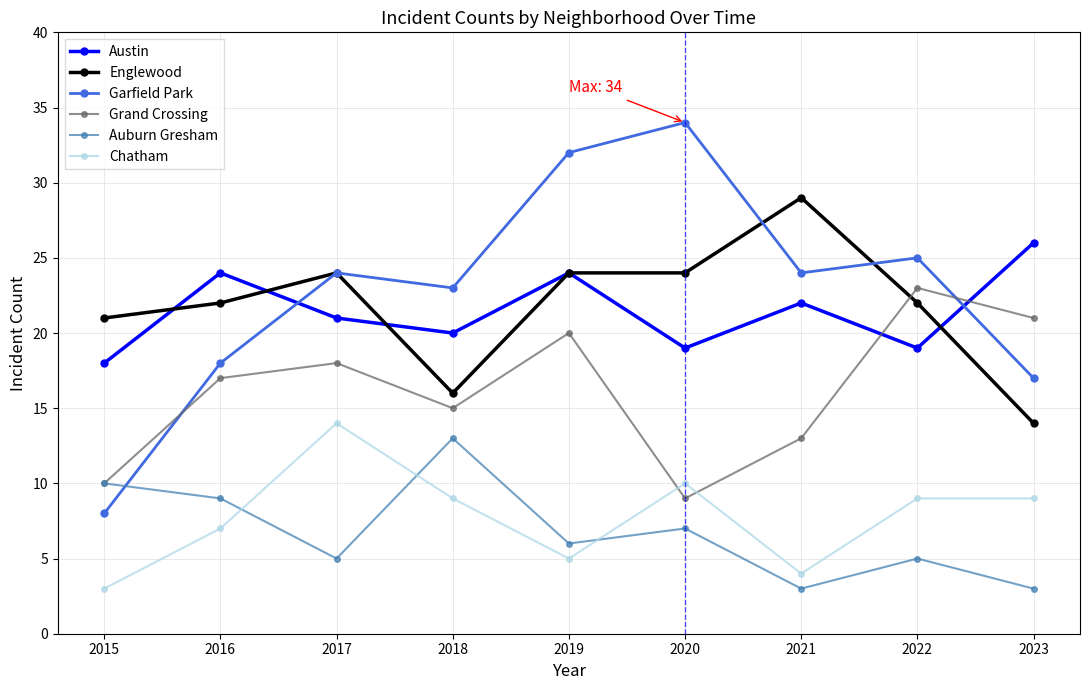

List the series in order of their peak value, highest first.

Garfield Park, Englewood, Austin, Grand Crossing, Chatham, Auburn Gresham